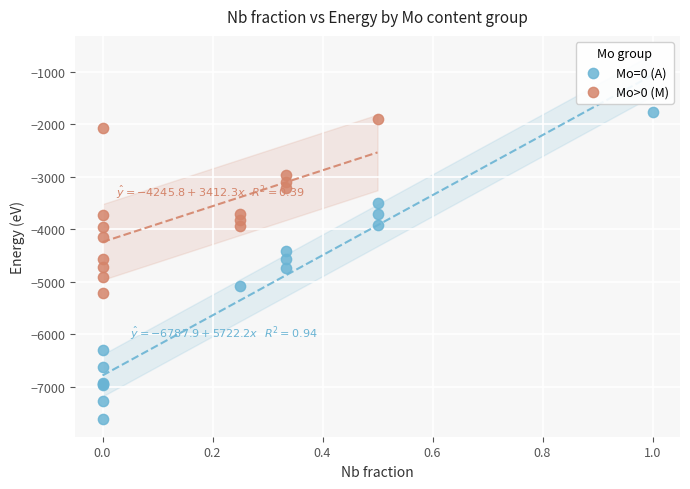

What are all the series names shown in the legend?

Mo=0 (A), Mo>0 (M)